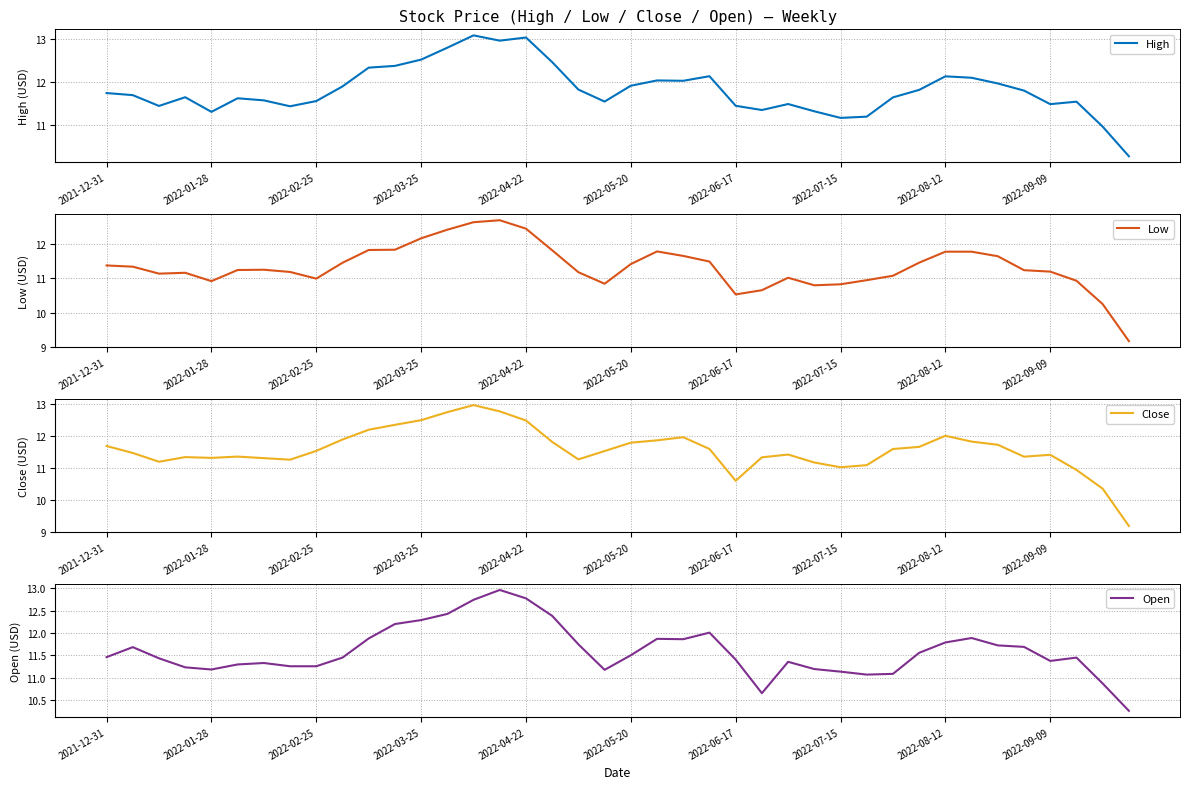

What is the difference between the second highest and second lowest values in the Low series?

2.4